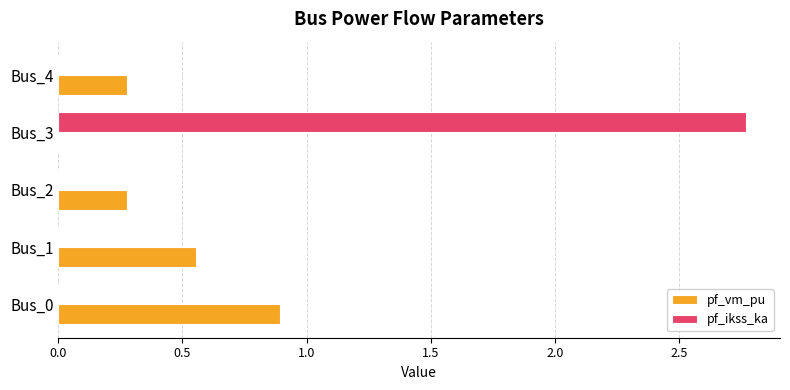

Is the value of pf_ikss_ka at Bus_2 greater than the value of pf_vm_pu at Bus_4?

No